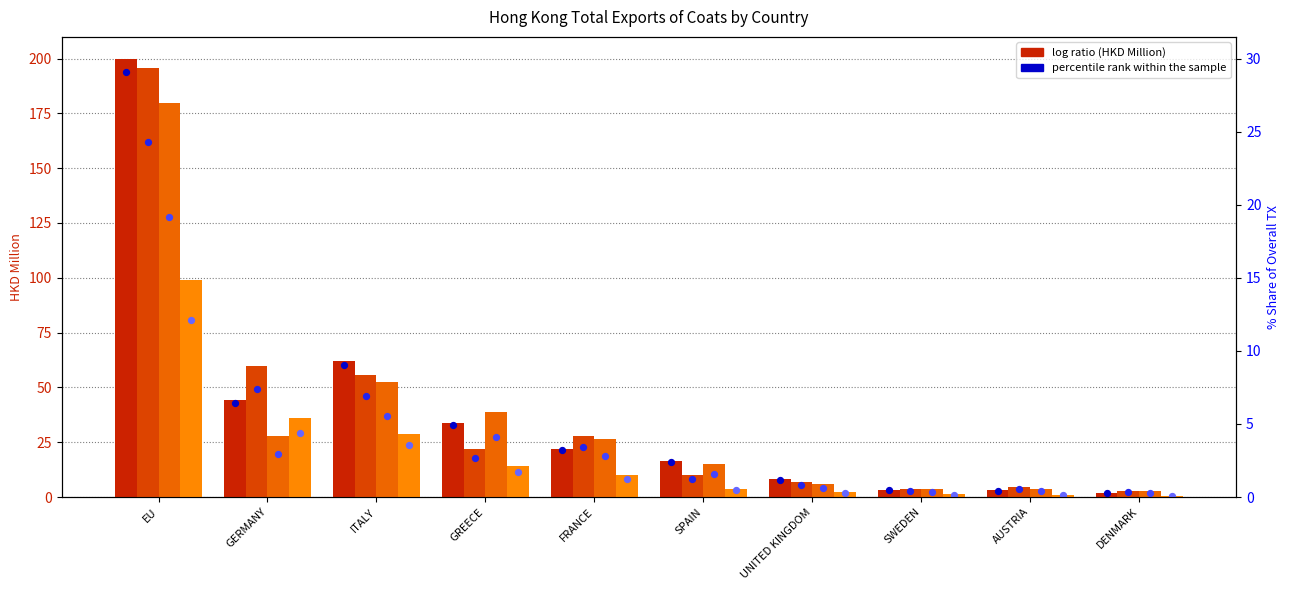

At which category is the sum across all series the highest?

EU